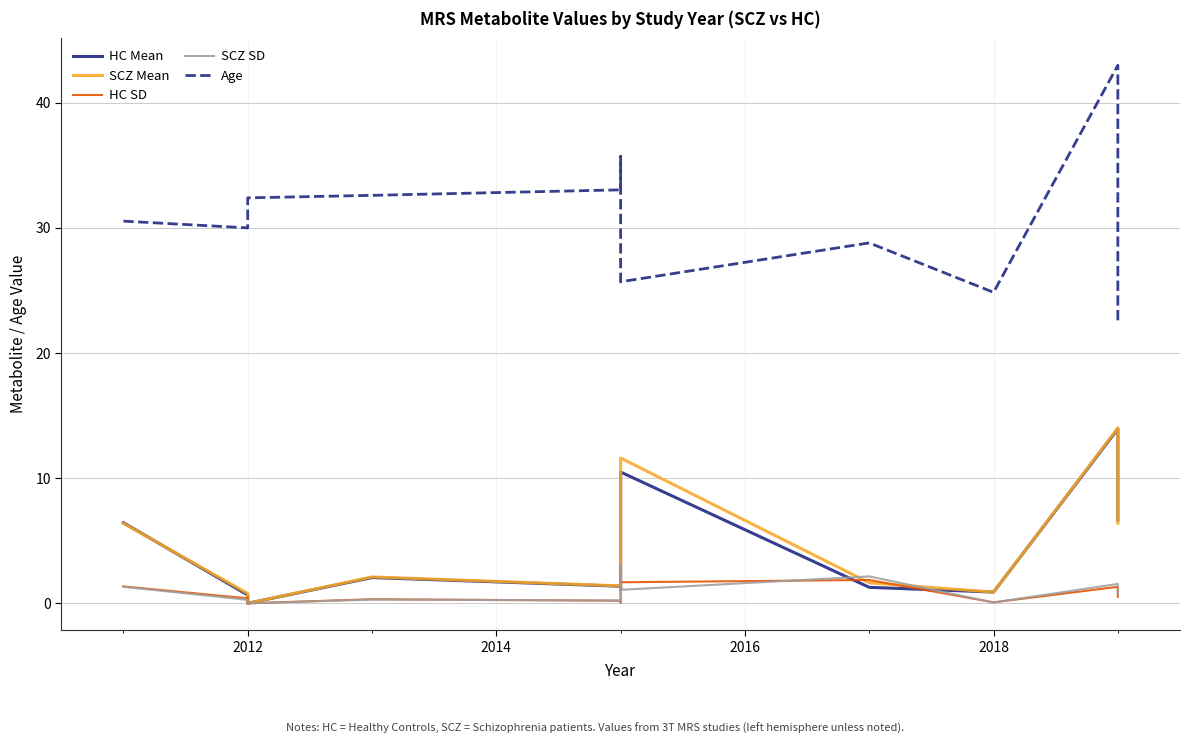

Count the number of categories in the chart.

13